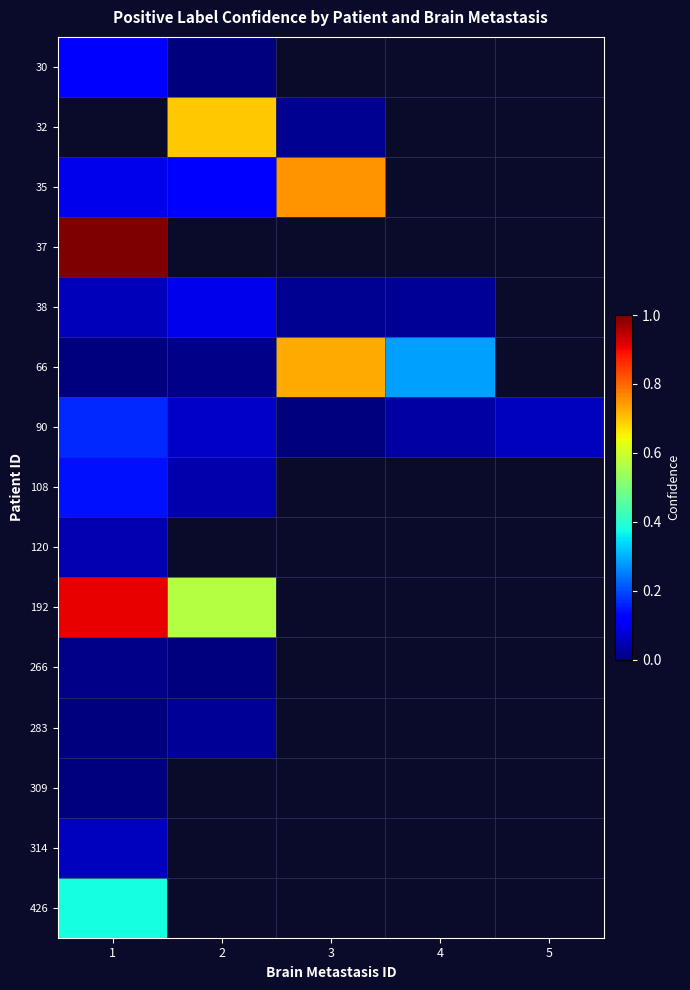

Between 1 and 4, which series saw the biggest shift?

66